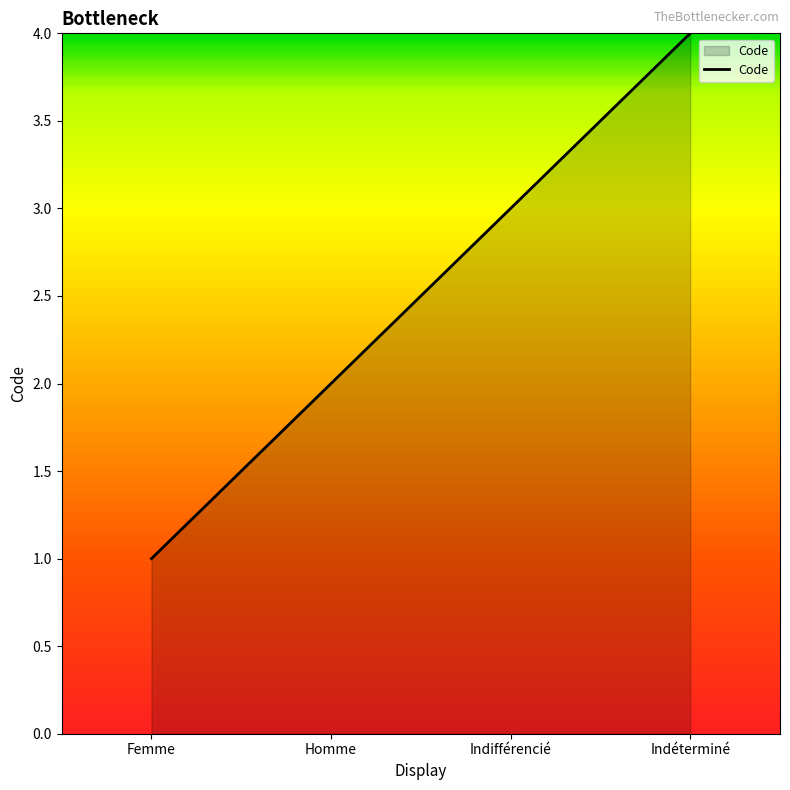

What is the approximate value at Indifférencié?

3